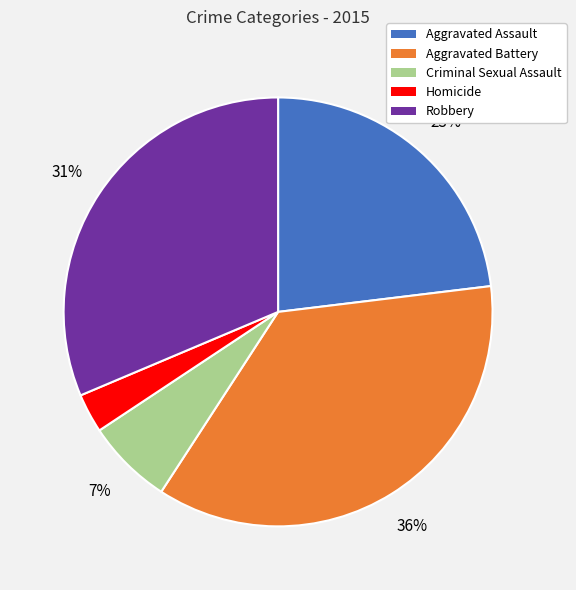

Is the sum of Homicide and Robbery greater than half?

No